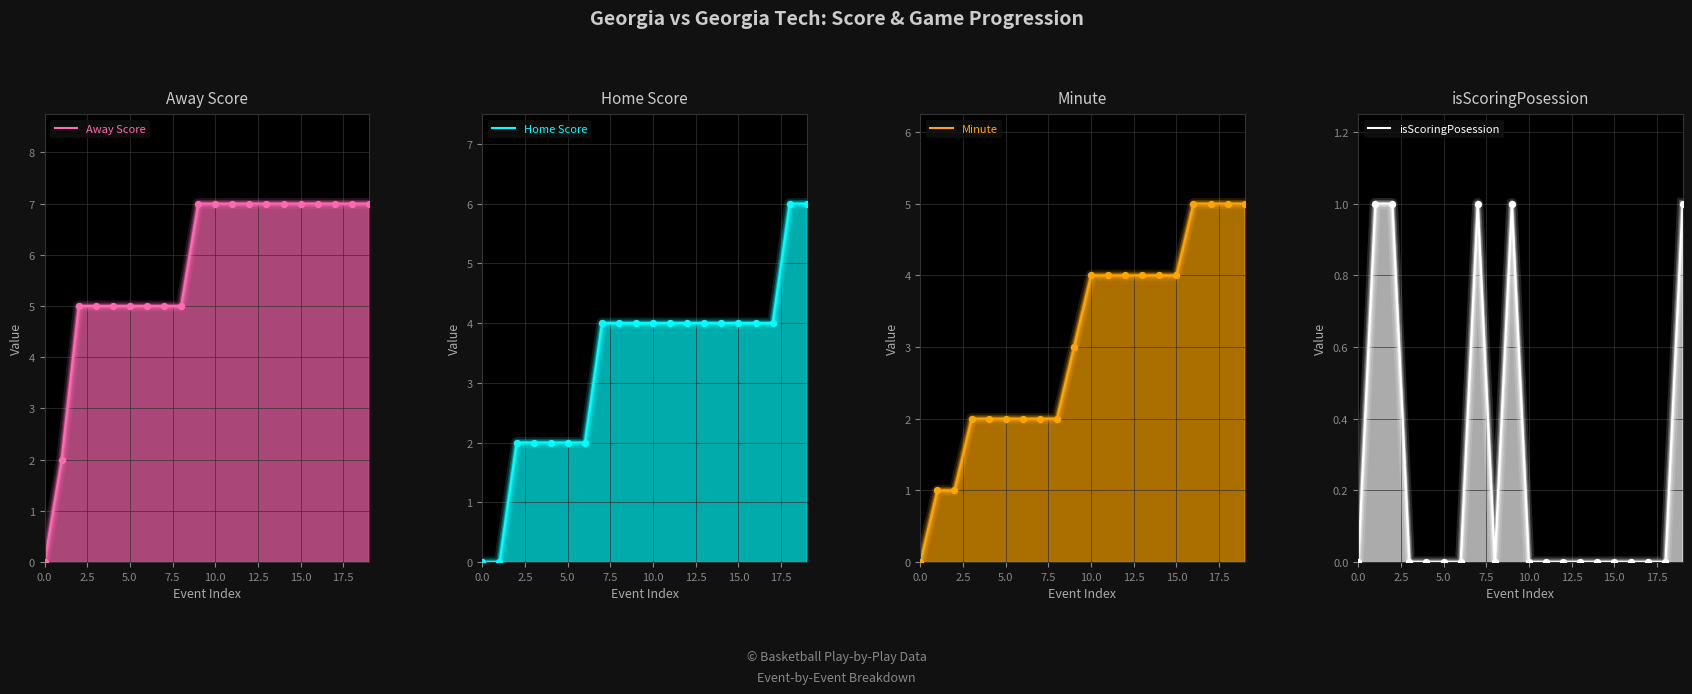

Which series has the largest Y range (max minus min)?

Away Score